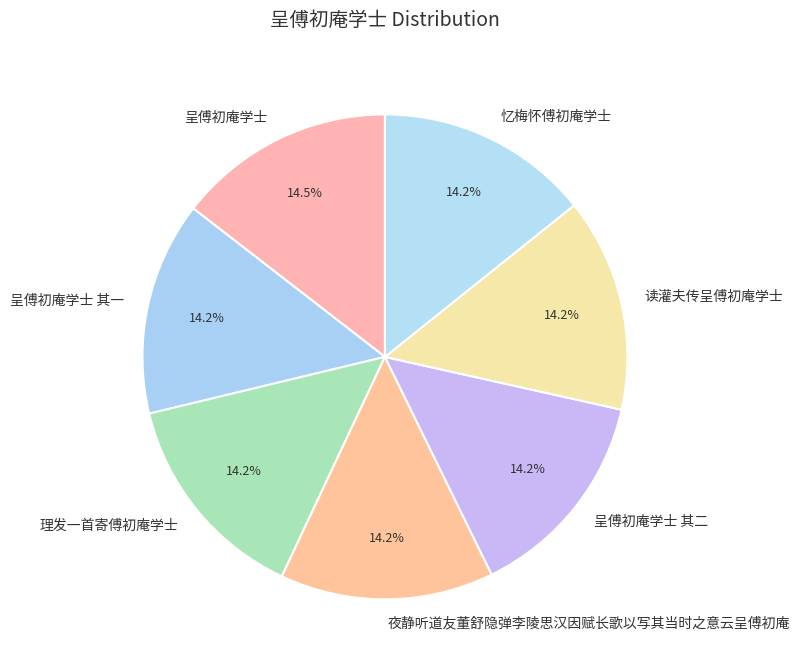

What percentage is the 呈傅初庵学士 其一 slice, to the nearest percent?

14%